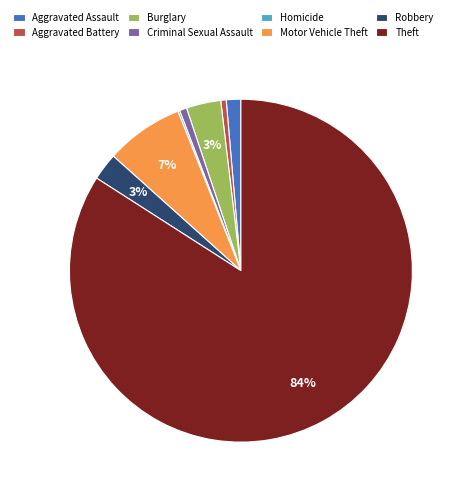

To the nearest percent, what is the difference between the largest and smallest slice percentages?

84%